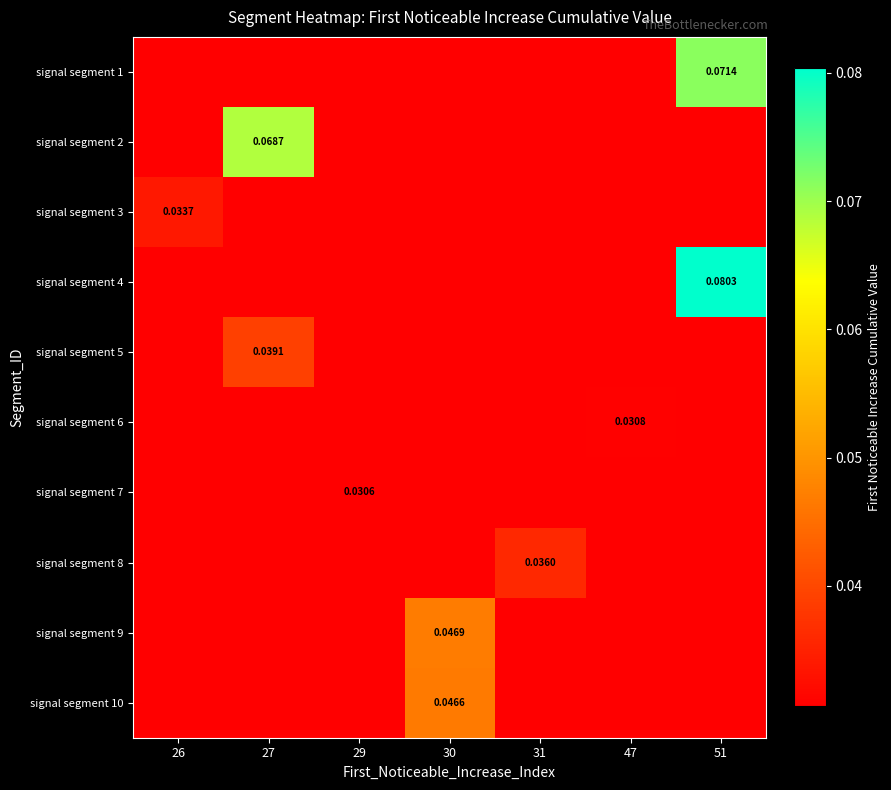

What is the maximum value shown in the chart?

0.1